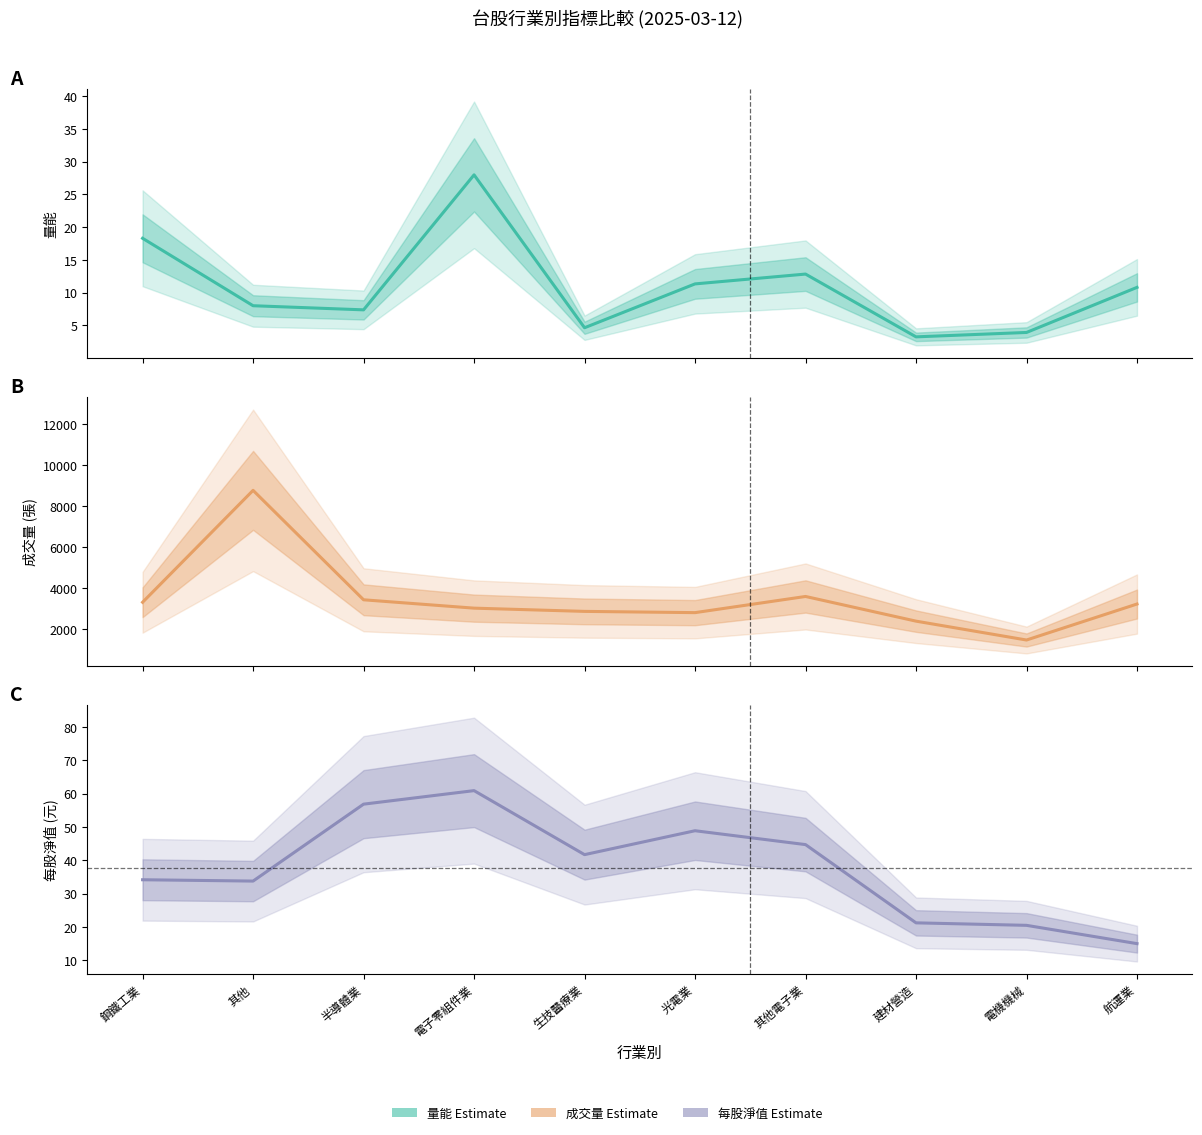

Reading left to right, what are all the values shown in this chart?

量能 (Estimate): 鋼鐵工業=18.3	其他=8.0	半導體業=7.4	電子零組件業=28.0	生技醫療業=4.6	光電業=11.3	其他電子業=12.8	建材營造=3.2	電機機械=3.9	航運業=10.8
成交量 (Estimate): 鋼鐵工業=3297.0	其他=8757.0	半導體業=3418.0	電子零組件業=3010.0	生技醫療業=2852.0	光電業=2791.0	其他電子業=3580.0	建材營造=2376.0	電機機械=1455.0	航運業=3211.0
每股淨值 (Estimate): 鋼鐵工業=34.1	其他=33.7	半導體業=56.9	電子零組件業=60.9	生技醫療業=41.7	光電業=48.9	其他電子業=44.7	建材營造=21.2	電機機械=20.4	航運業=14.9